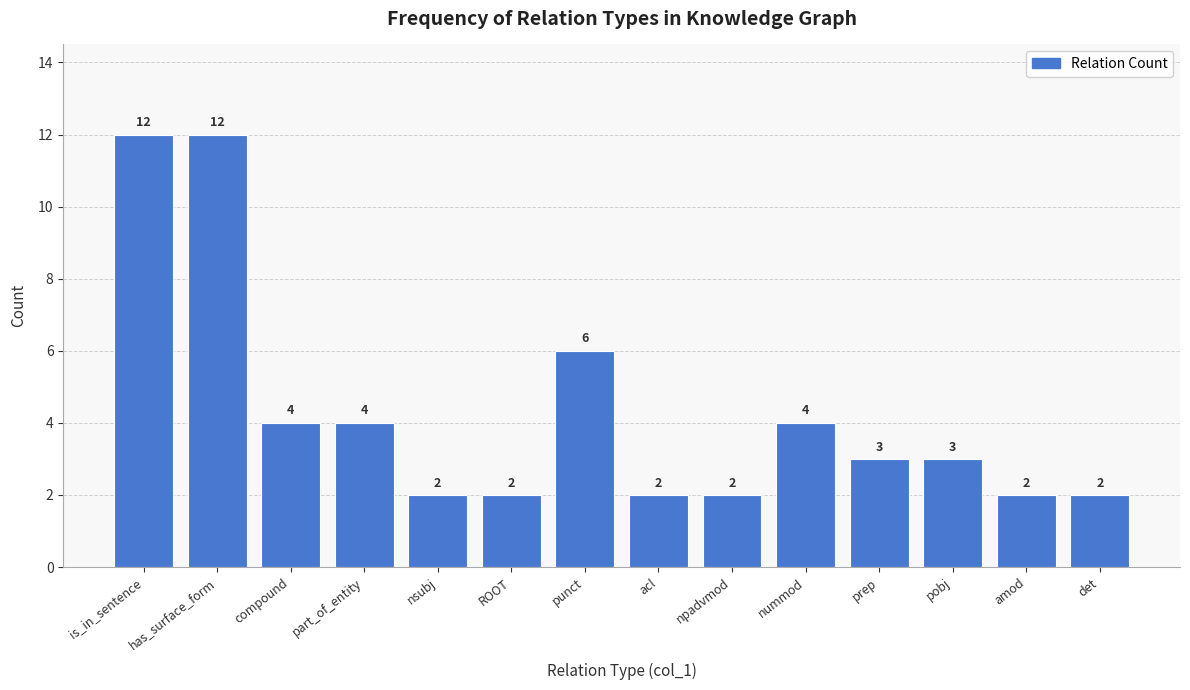

What is the change in value from npadvmod to prep?

+1